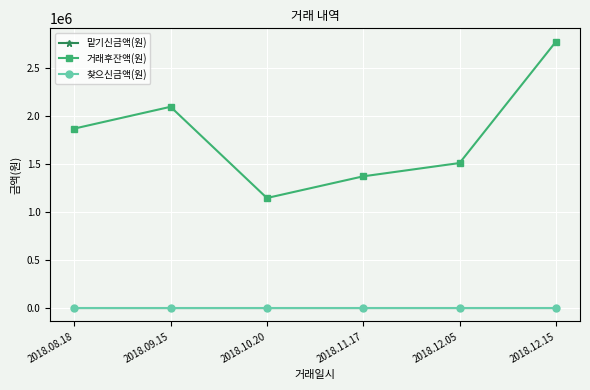

What is the label of the 6th point from the right?

2018.08.18